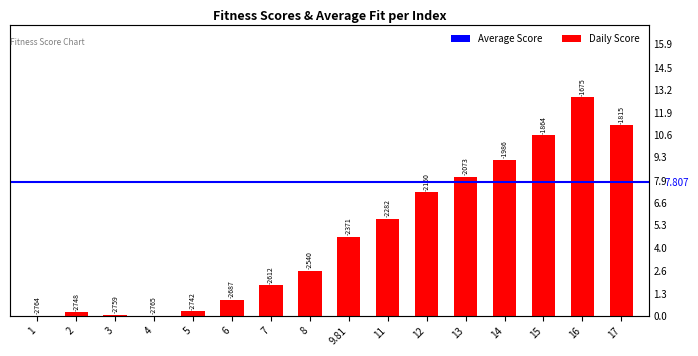

List the labels in order of value, largest first.

16, 17, 15, 14, 13, 12, 11, 9.81, 8, 7, 6, 5, 2, 3, 1, 4